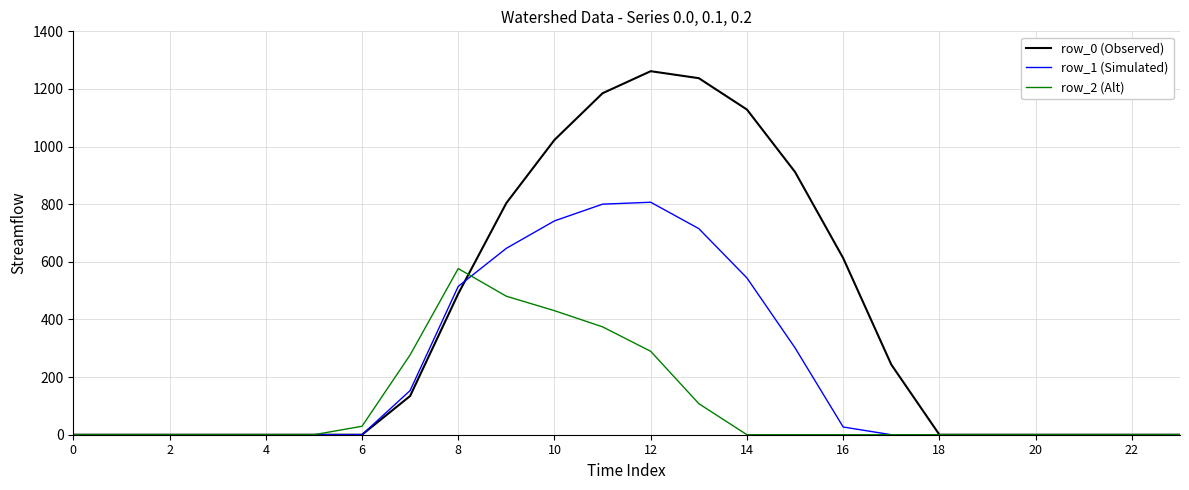

What is the average value of the row_2 (Alt) series?

106.9